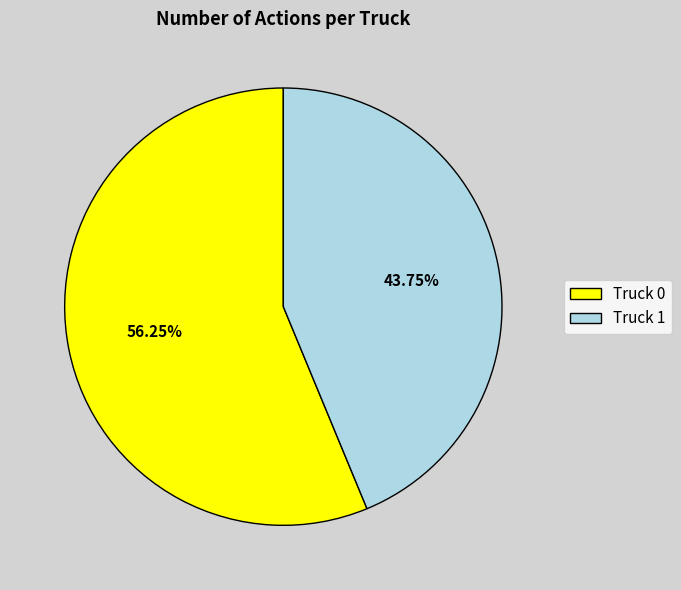

Between Truck 0 and Truck 1, which is larger?

Truck 0